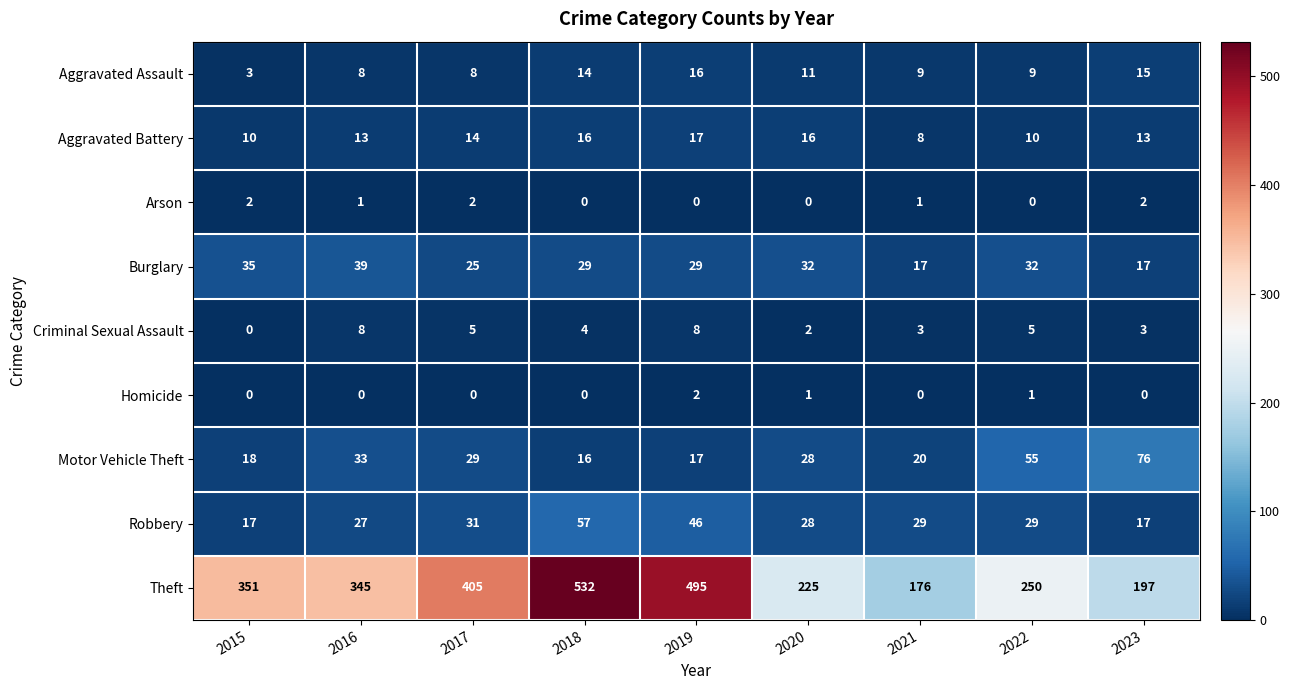

How many data points does each series have?

9